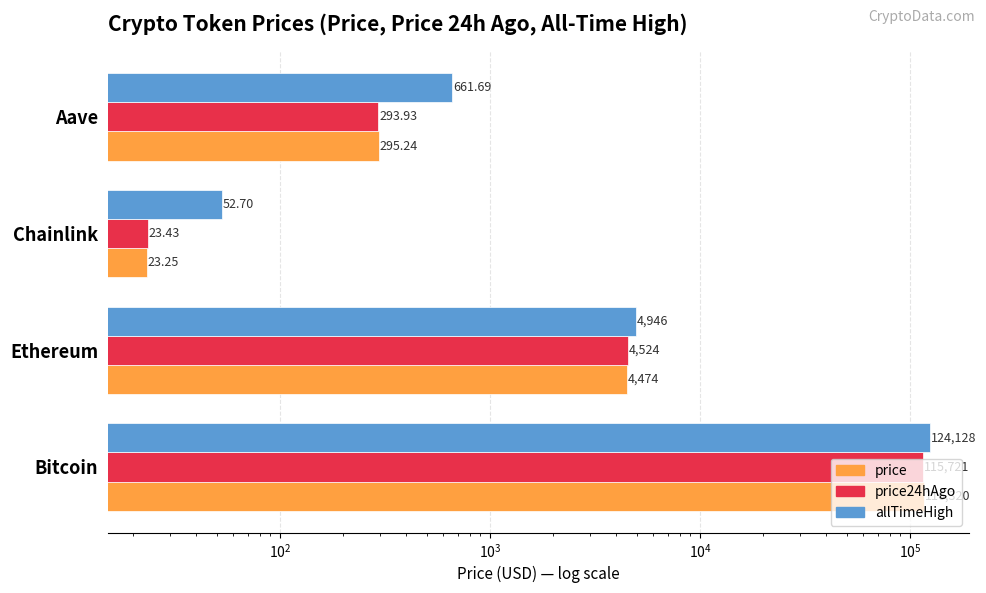

List the series in order of their peak value, lowest first.

price24hAgo, price, allTimeHigh